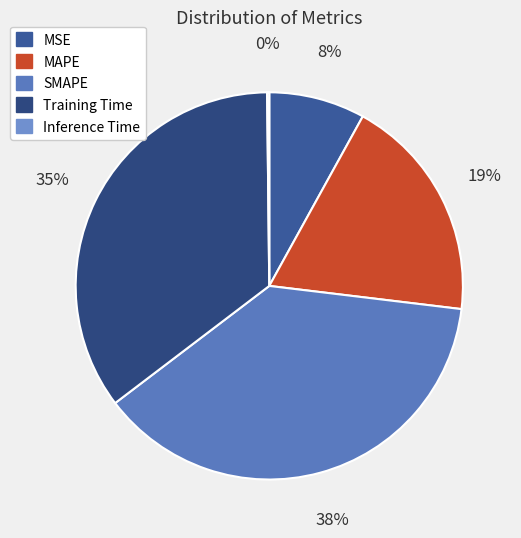

The MAPE slice represents 5% of the pie. True or false?

False